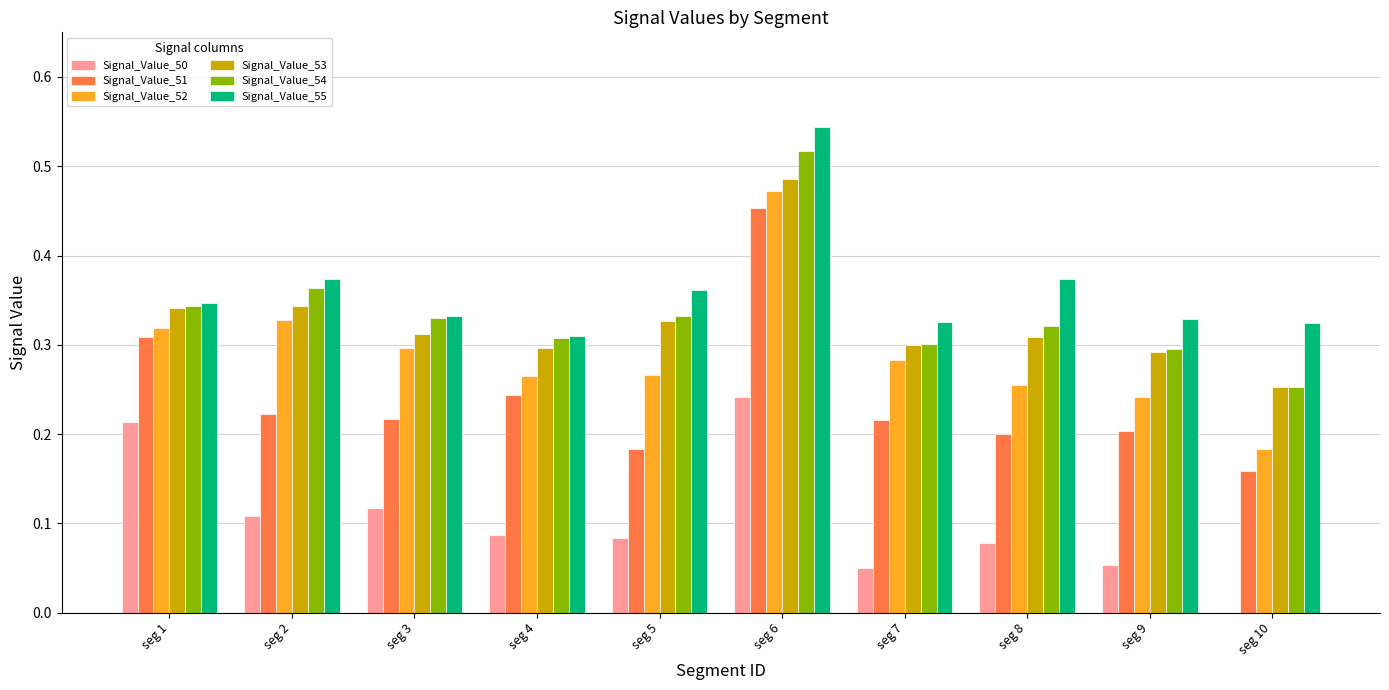

At which category is the sum across all series the highest?

seg 6